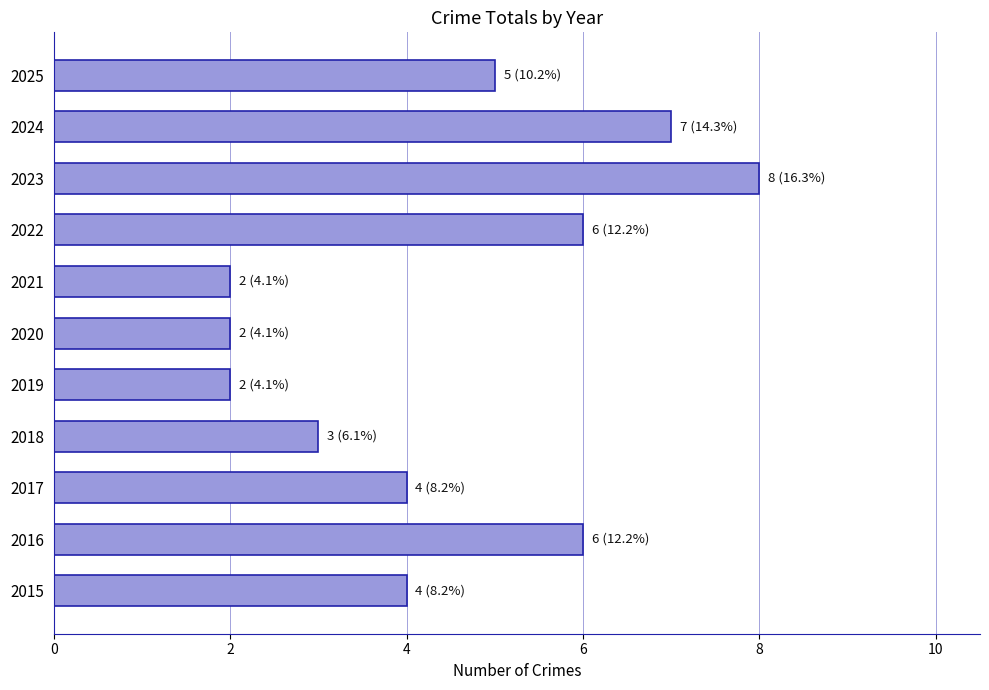

How many values are between 2 and 6?

9